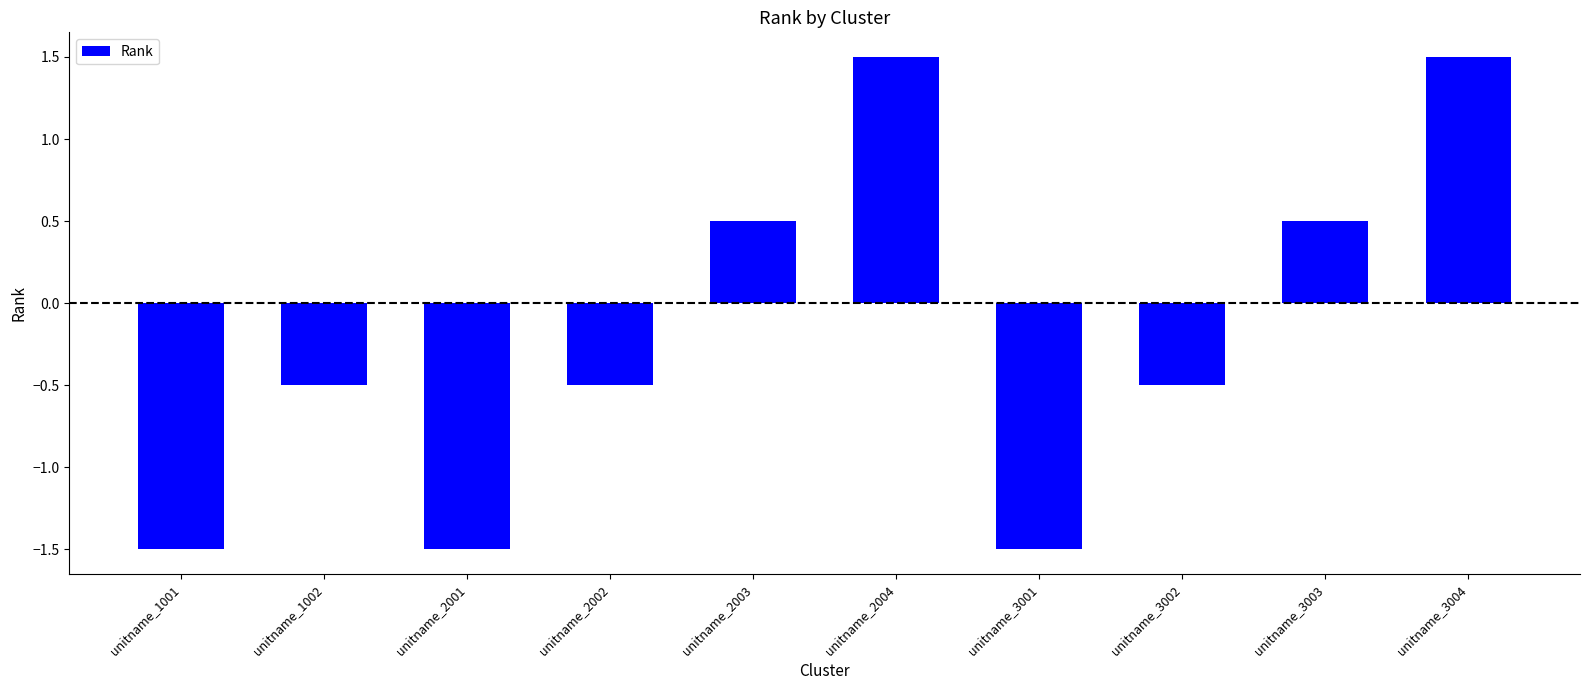

The chart shows a value of -1.5 at unitname_3001. True or false?

True